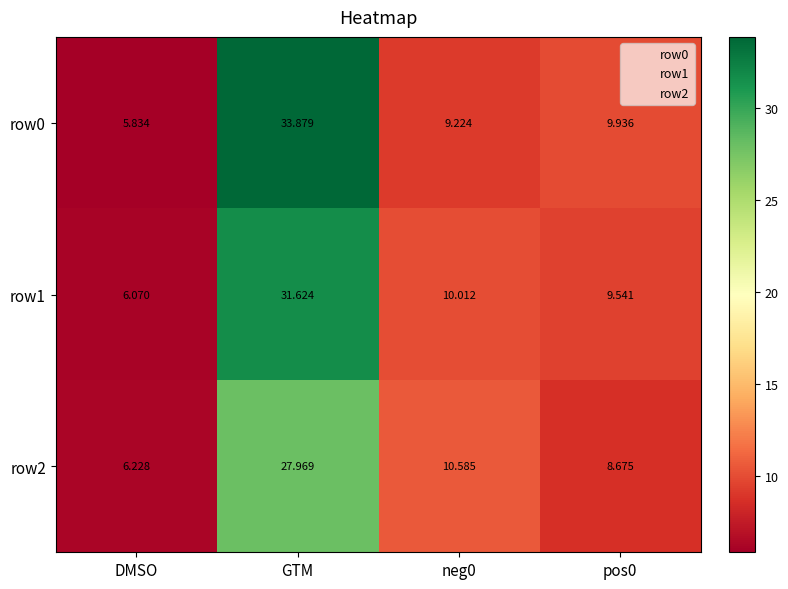

Which category has the lowest value across all series?

DMSO